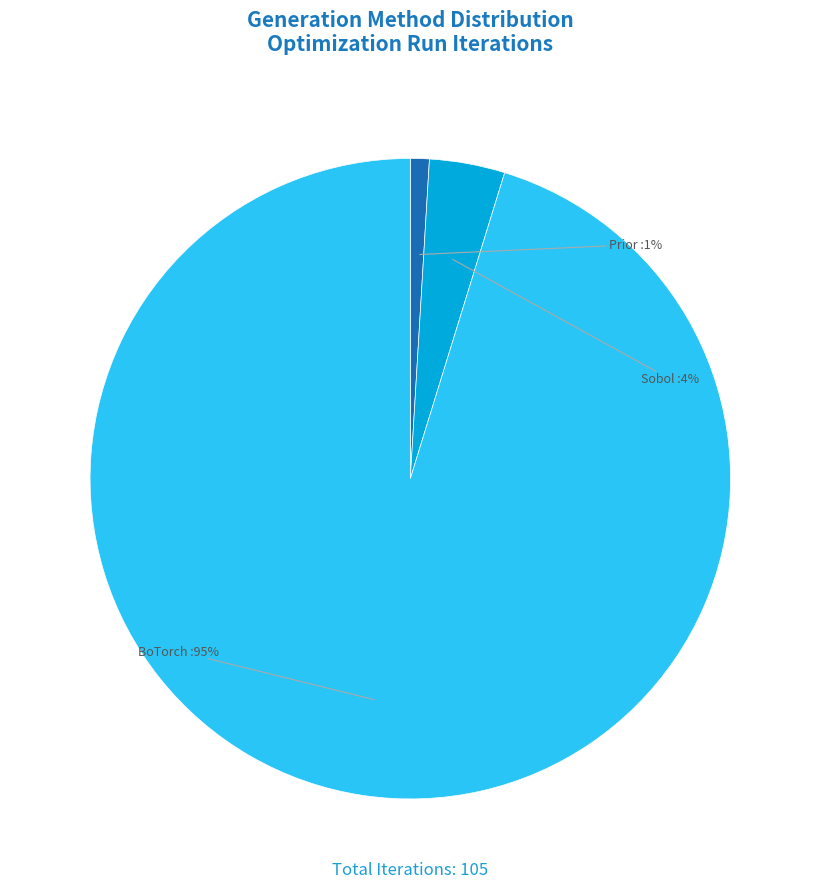

To the nearest percent, what is the average slice percentage?

33%